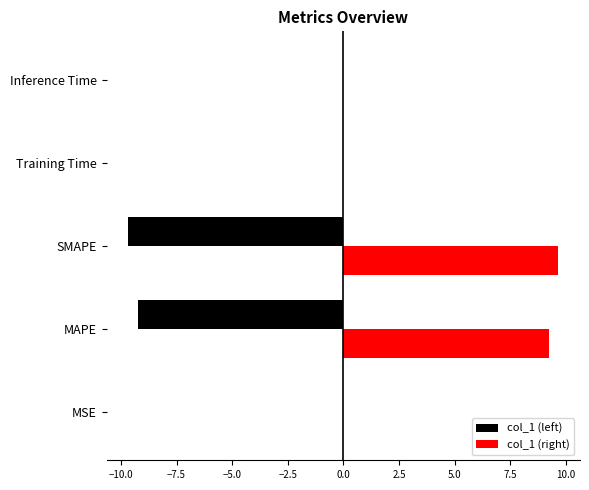

What is the sum of all col_1 (left) values?

-18.9